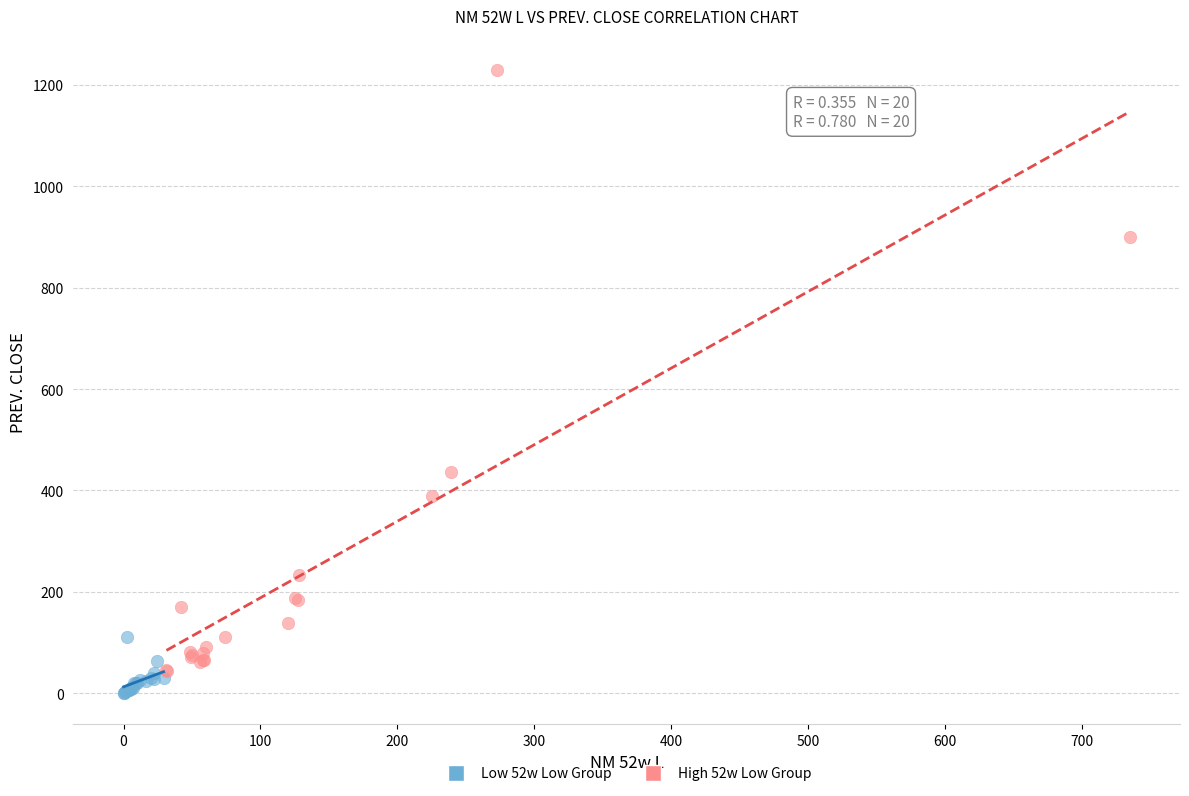

Which series contains the highest Y value?

High 52w Low Group